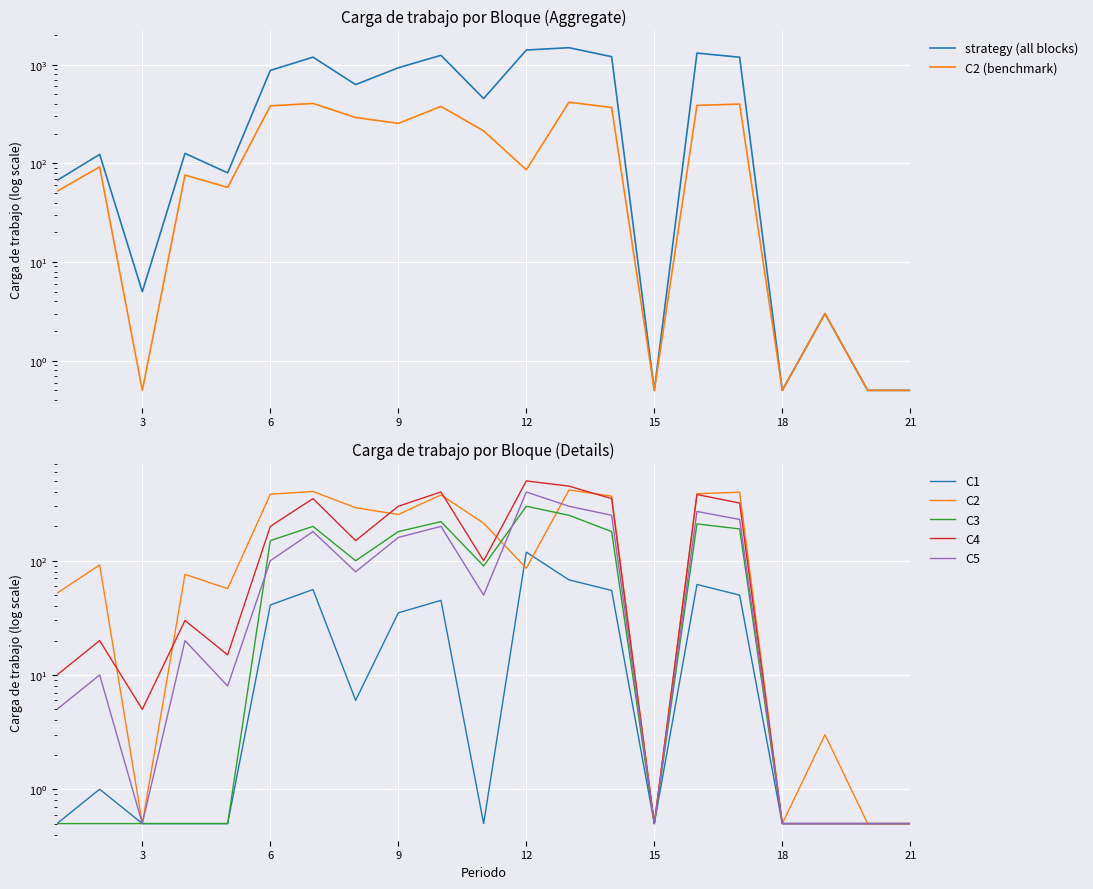

At which category does C4 reach its first local peak?

2